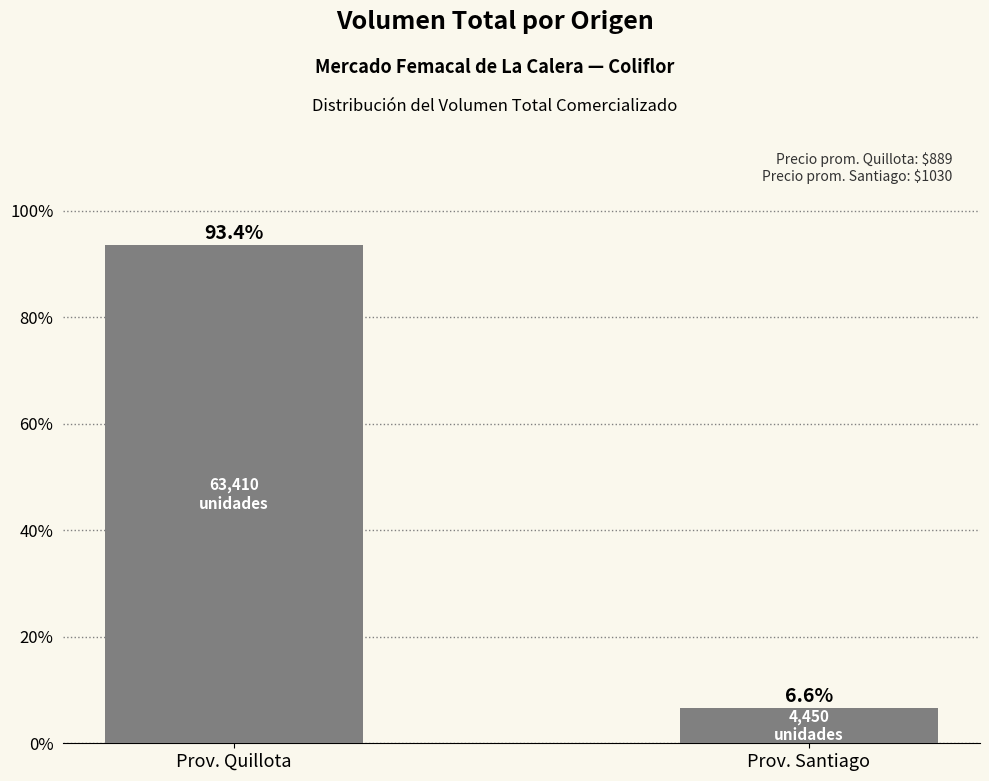

Are the bars horizontal?

No